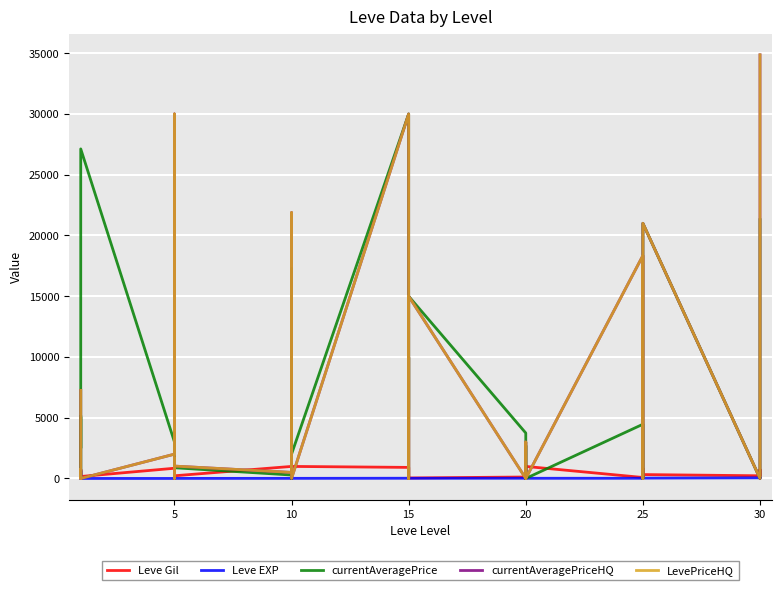

Is this an area chart (filled region under the line)?

No